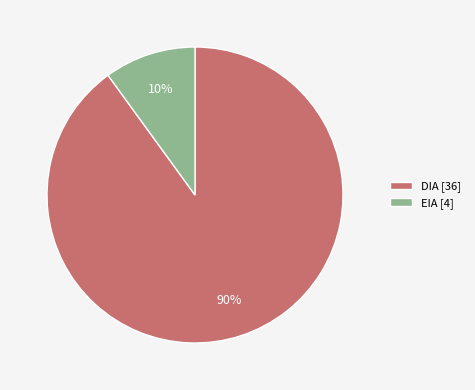

Which slice is the largest?

DIA